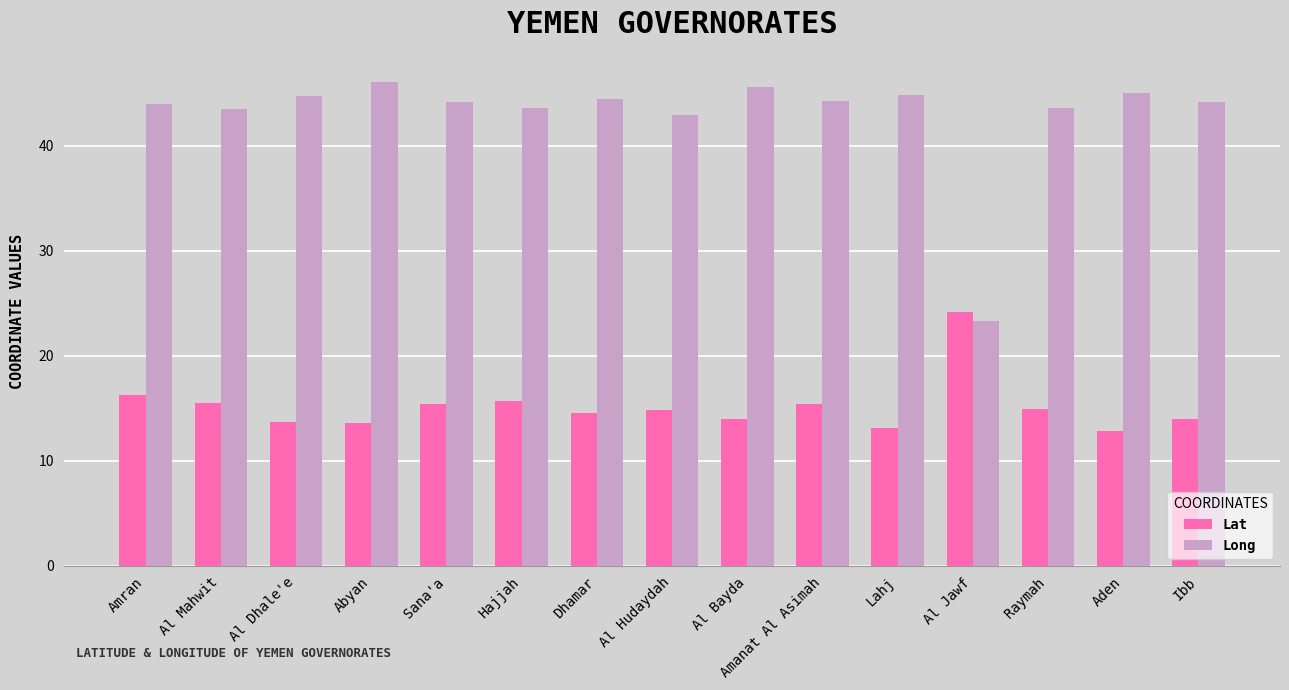

What is the total value across all series at Raymah?

58.4